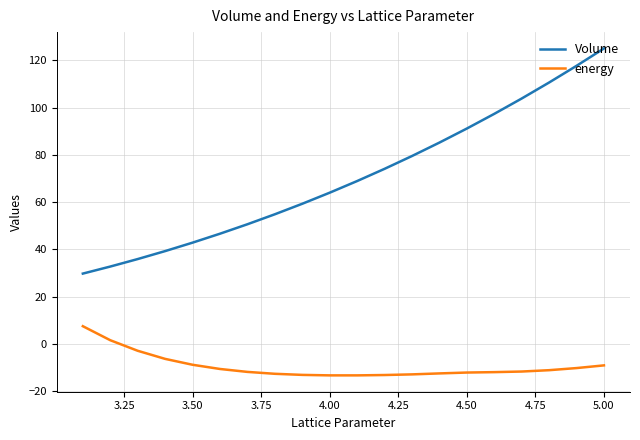

Which series has the widest spread of values?

Volume